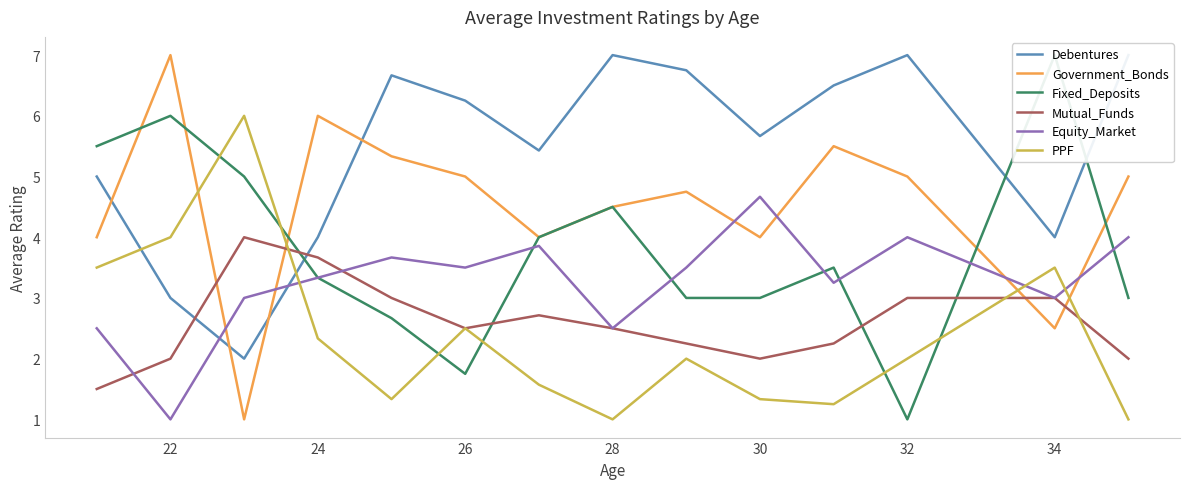

The Government_Bonds series shows 5.0 at 26. True or false?

True